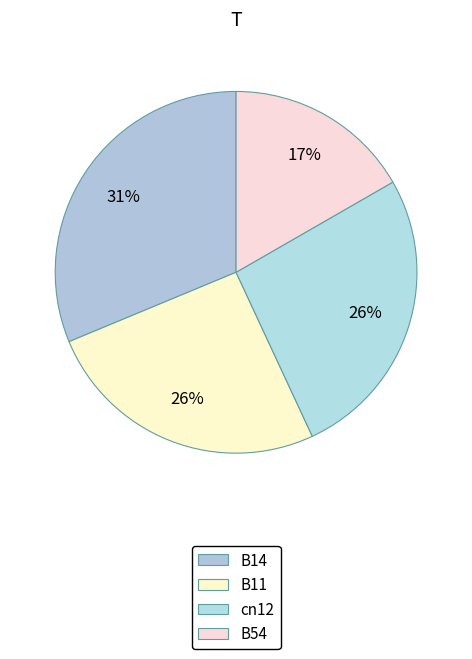

Count the number of slices in the pie.

4